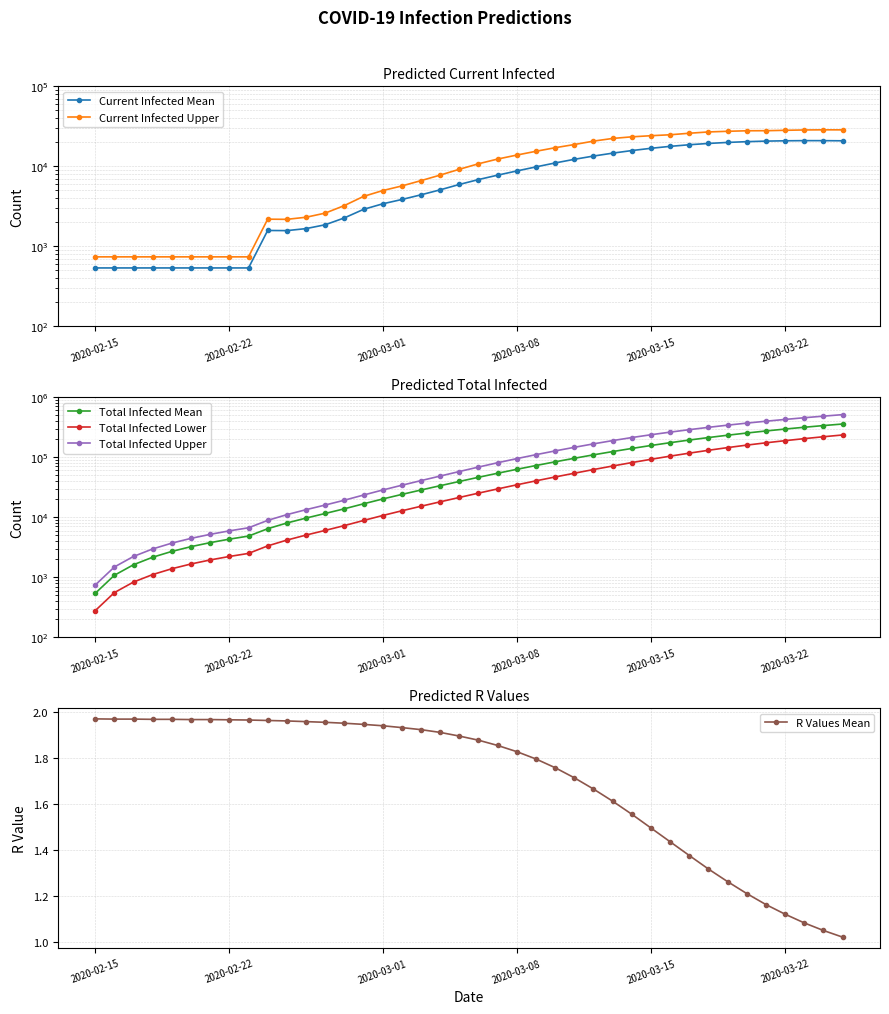

True or false: Total Infected Upper and Total Infected Mean intersect in this chart.

False